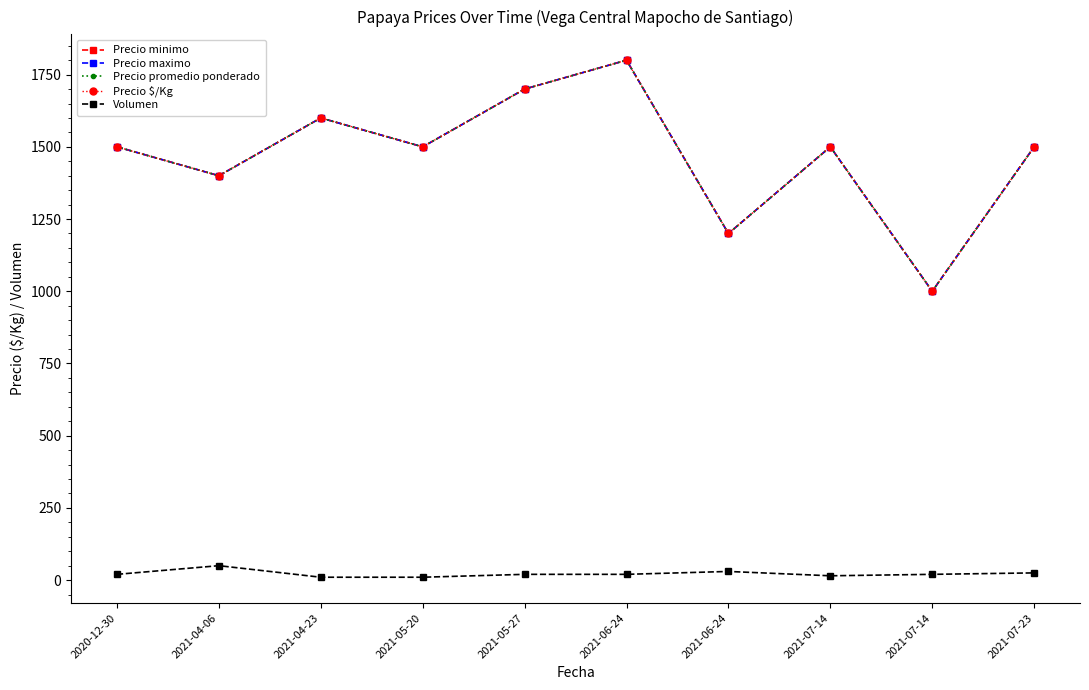

Reading left to right, list all the values displayed in this chart.

Precio minimo: 2020-12-30=1500	2021-04-06=1400	2021-04-23=1600	2021-05-20=1500	2021-05-27=1700	2021-06-24=1800	2021-06-24=1200	2021-07-14=1500	2021-07-14=1000	2021-07-23=1500
Precio maximo: 2020-12-30=1500	2021-04-06=1400	2021-04-23=1600	2021-05-20=1500	2021-05-27=1700	2021-06-24=1800	2021-06-24=1200	2021-07-14=1500	2021-07-14=1000	2021-07-23=1500
Precio promedio ponderado: 2020-12-30=1500	2021-04-06=1400	2021-04-23=1600	2021-05-20=1500	2021-05-27=1700	2021-06-24=1800	2021-06-24=1200	2021-07-14=1500	2021-07-14=1000	2021-07-23=1500
Precio $/Kg: 2020-12-30=1500	2021-04-06=1400	2021-04-23=1600	2021-05-20=1500	2021-05-27=1700	2021-06-24=1800	2021-06-24=1200	2021-07-14=1500	2021-07-14=1000	2021-07-23=1500
Volumen: 2020-12-30=20	2021-04-06=50	2021-04-23=10	2021-05-20=10	2021-05-27=20	2021-06-24=20	2021-06-24=30	2021-07-14=15	2021-07-14=20	2021-07-23=25